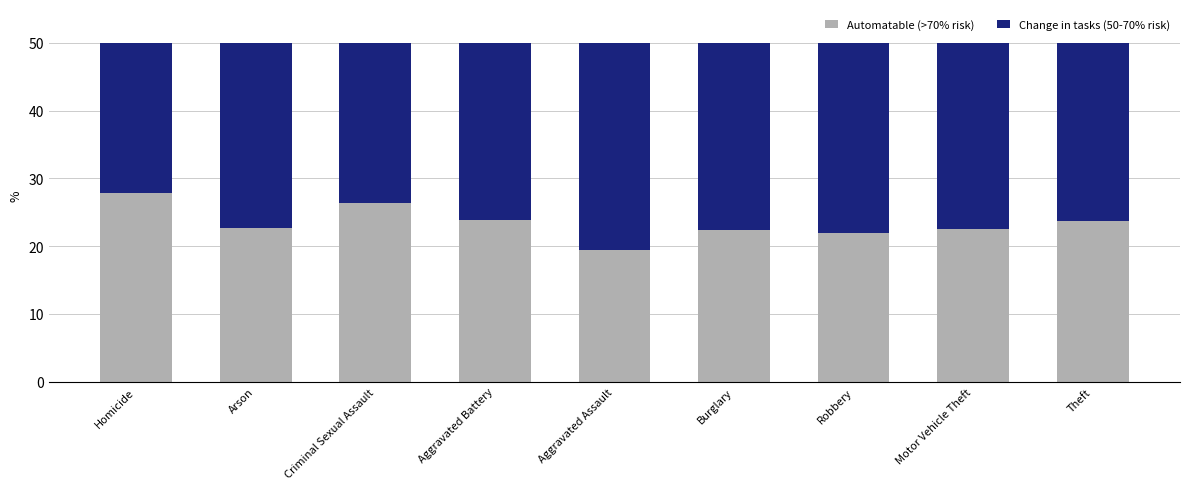

What is the total value across all series at Aggravated Assault?

50.0